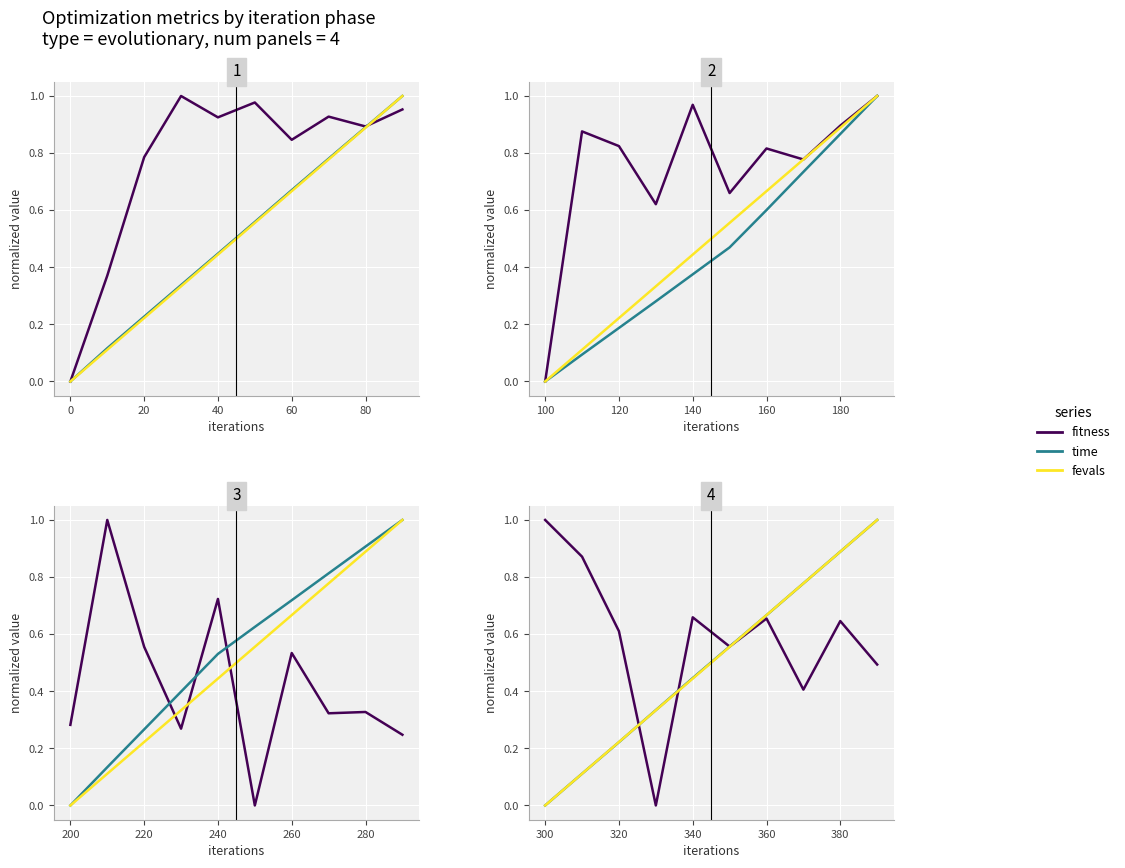

How many lines are shown in the chart?

3